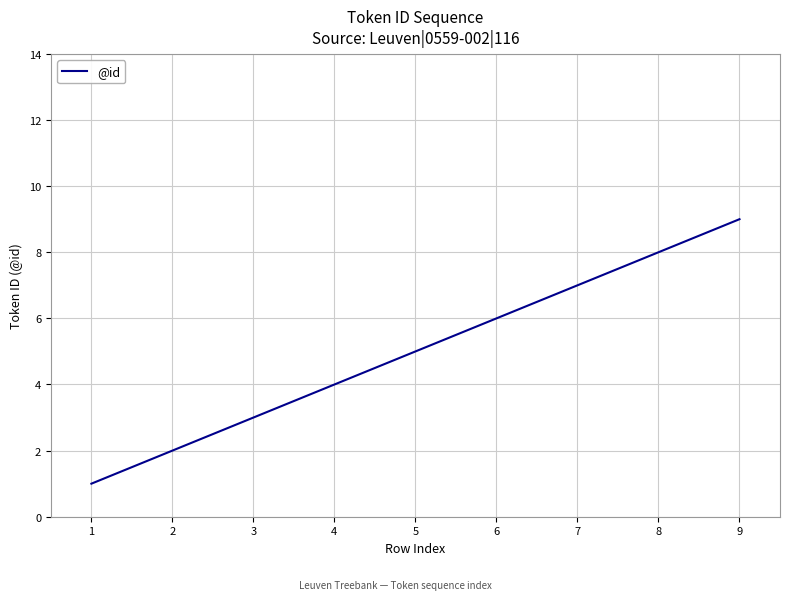

What is the average value?

5